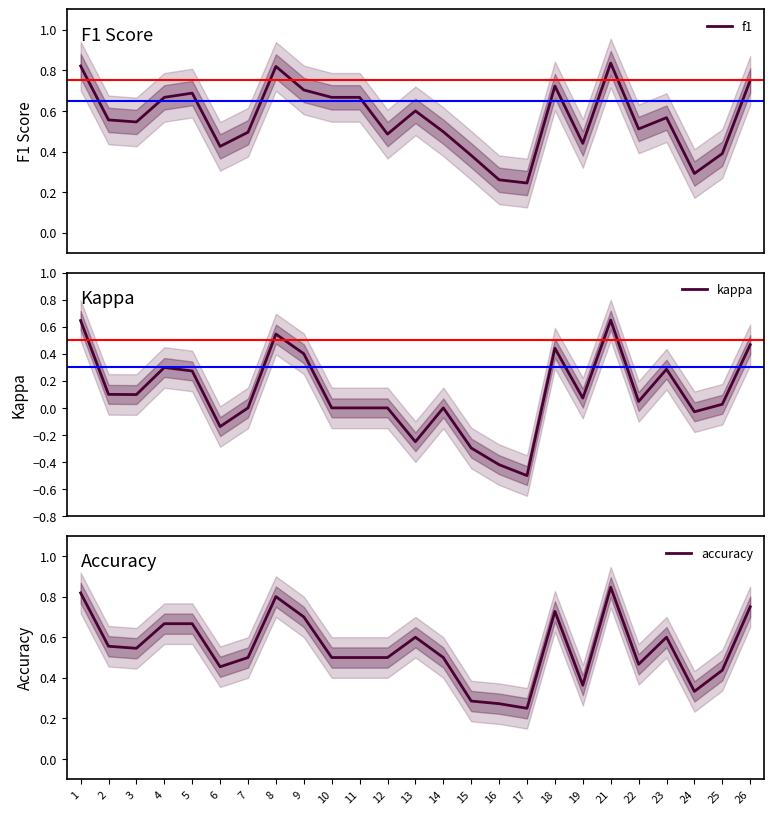

The value of accuracy at 15 is 0.3. True or false?

True